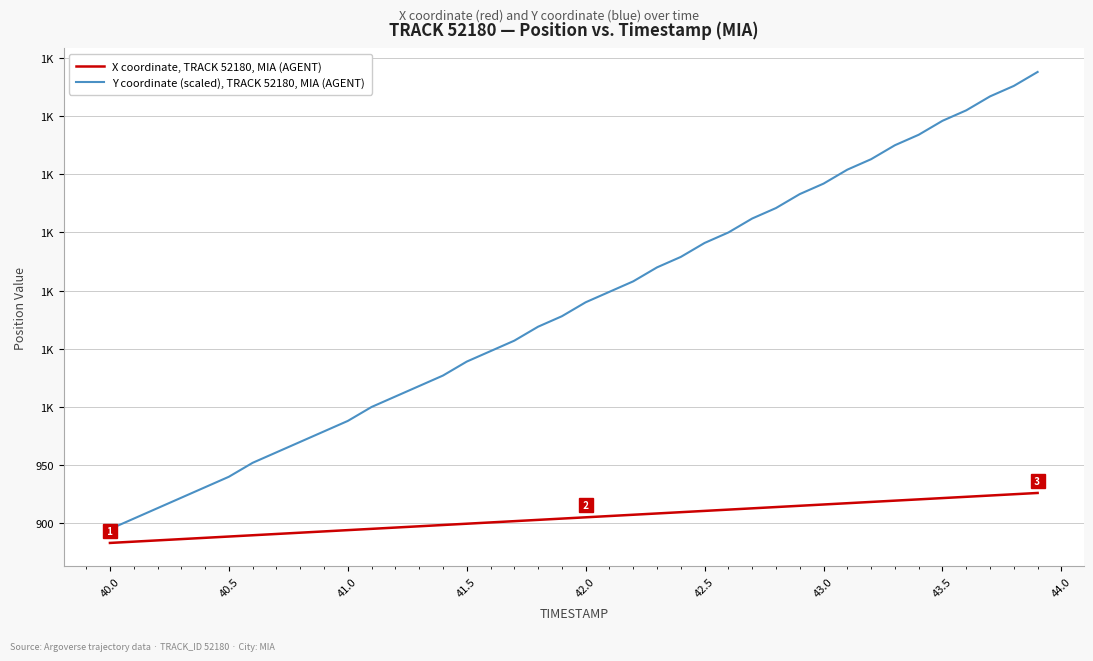

True or false: Y coordinate (scaled), TRACK 52180, MIA (AGENT) and X coordinate, TRACK 52180, MIA (AGENT) cross at least once.

False